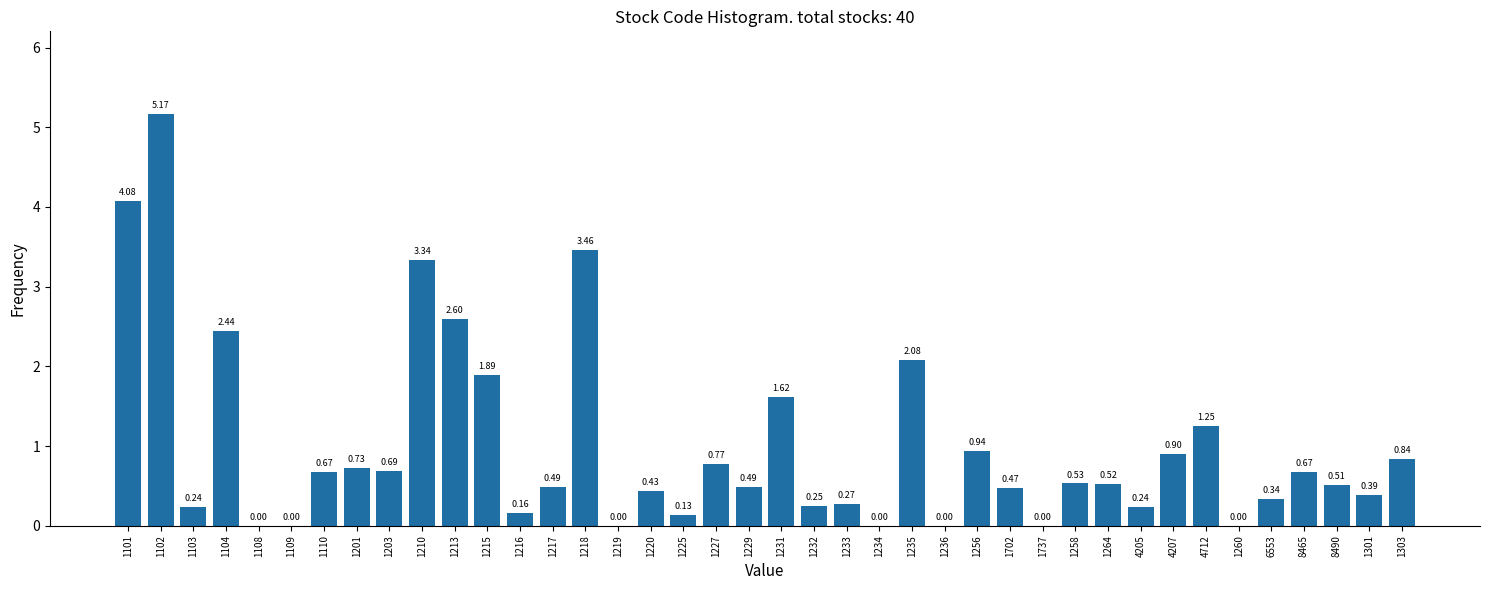

What is the change in value from 1108 to 1218?

+3.5